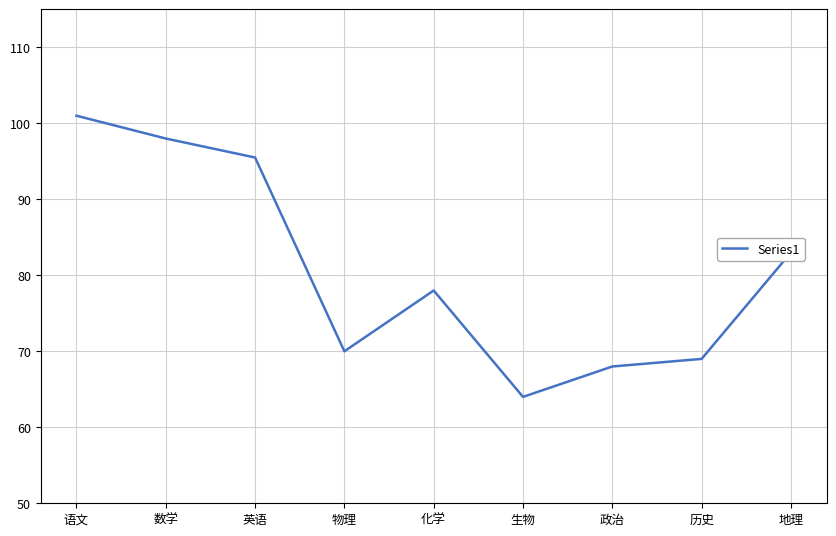

What position from the right is 语文?

9